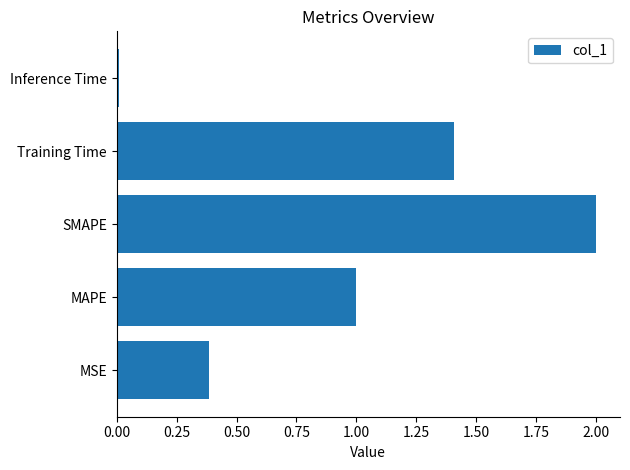

What is the approximate value at SMAPE?

2.0